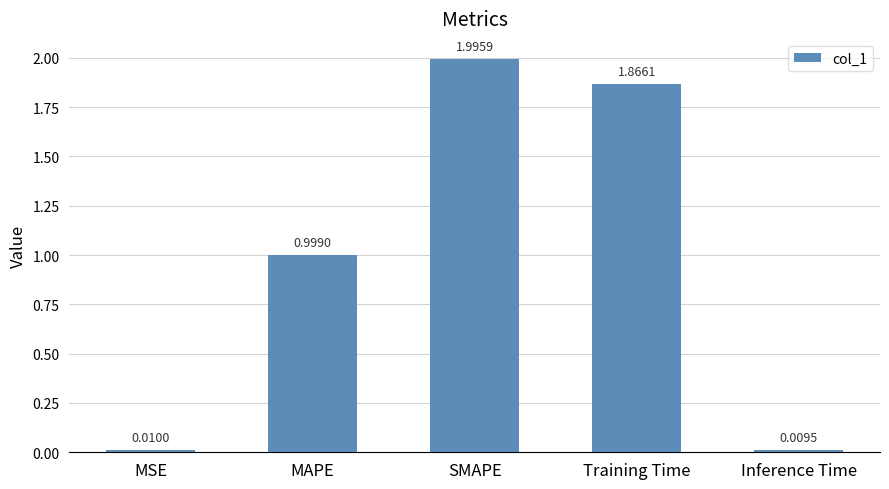

What is the difference between the values at Training Time and SMAPE?

0.1